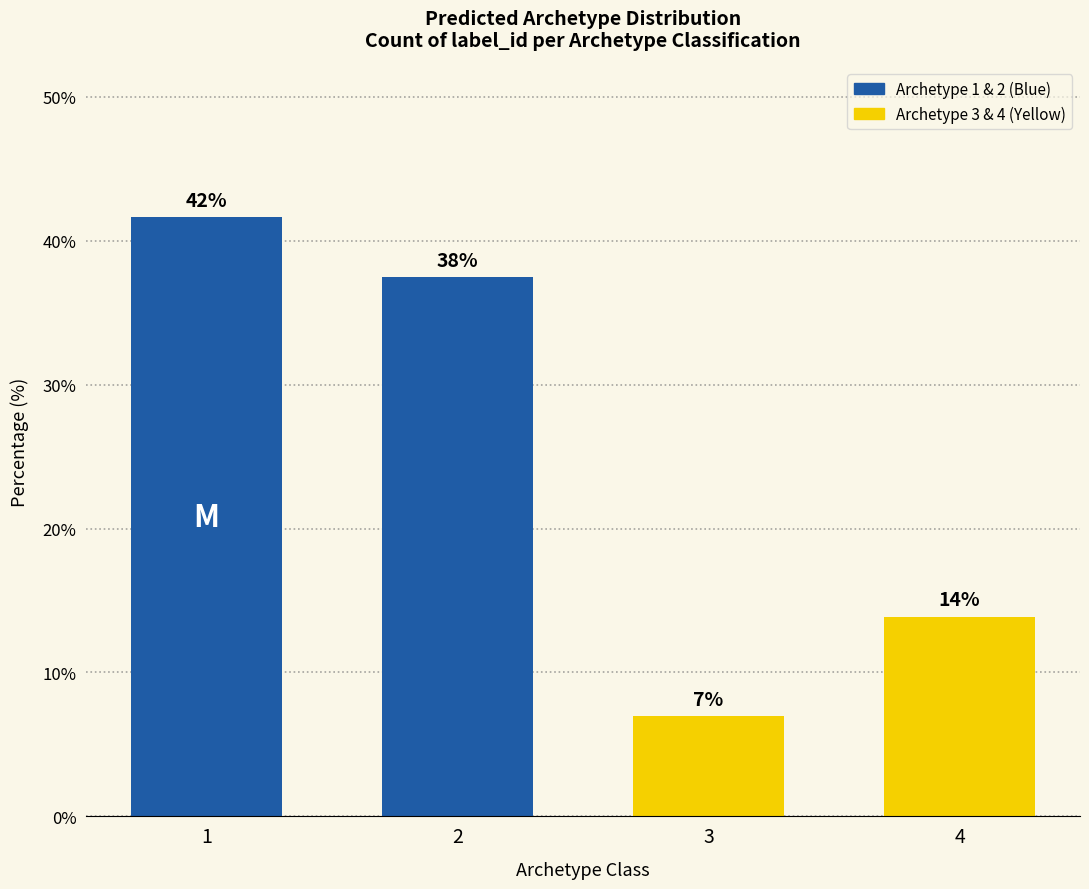

What is the minimum value shown in the chart?

6.9